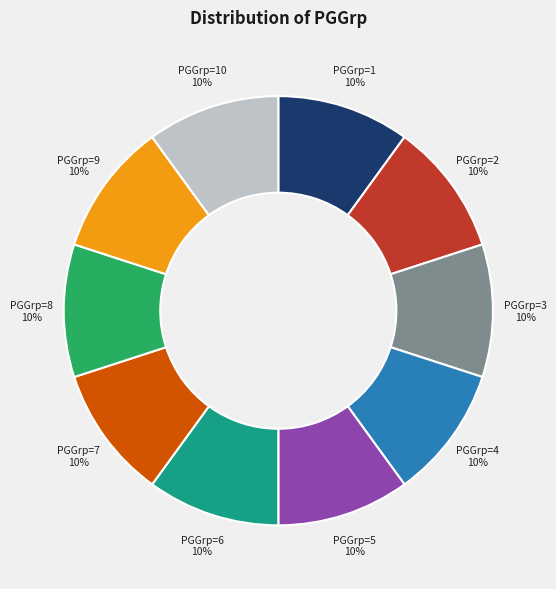

To the nearest percent, what is the difference between the largest and smallest slice percentages?

0%